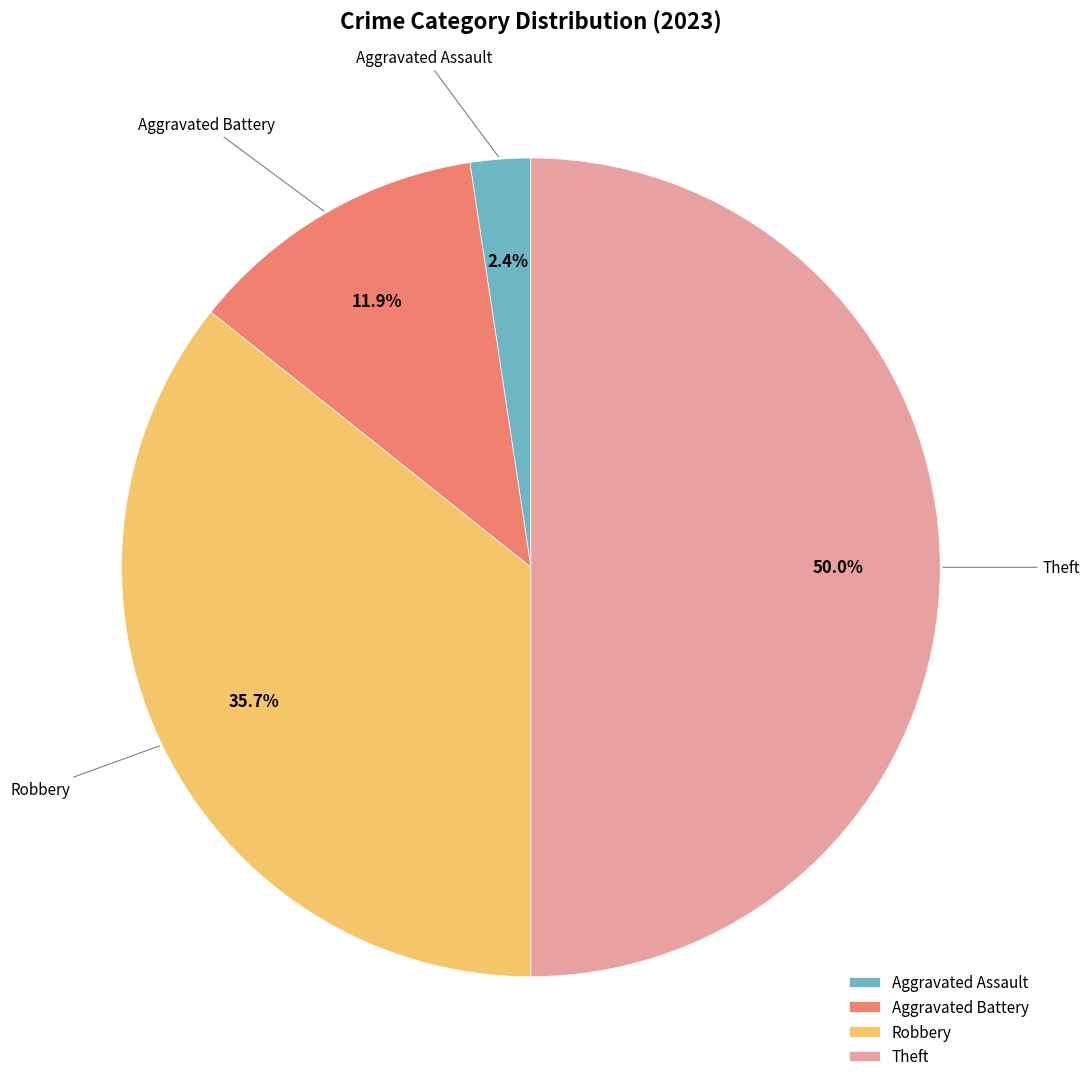

What is the total percentage of Aggravated Battery and Theft?

61.9%